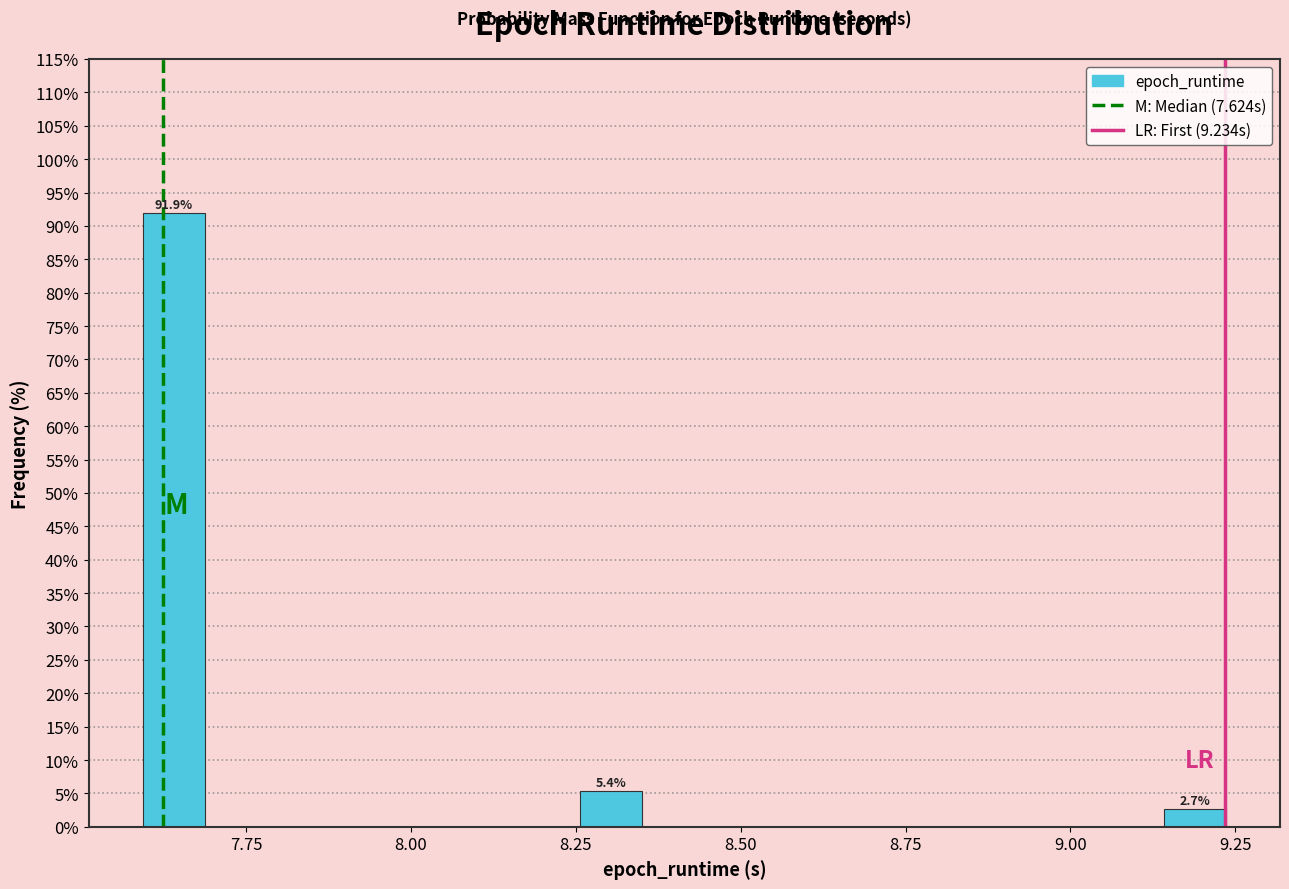

Read against the x-axis, roughly where is the centre of the tallest bar?

7.65